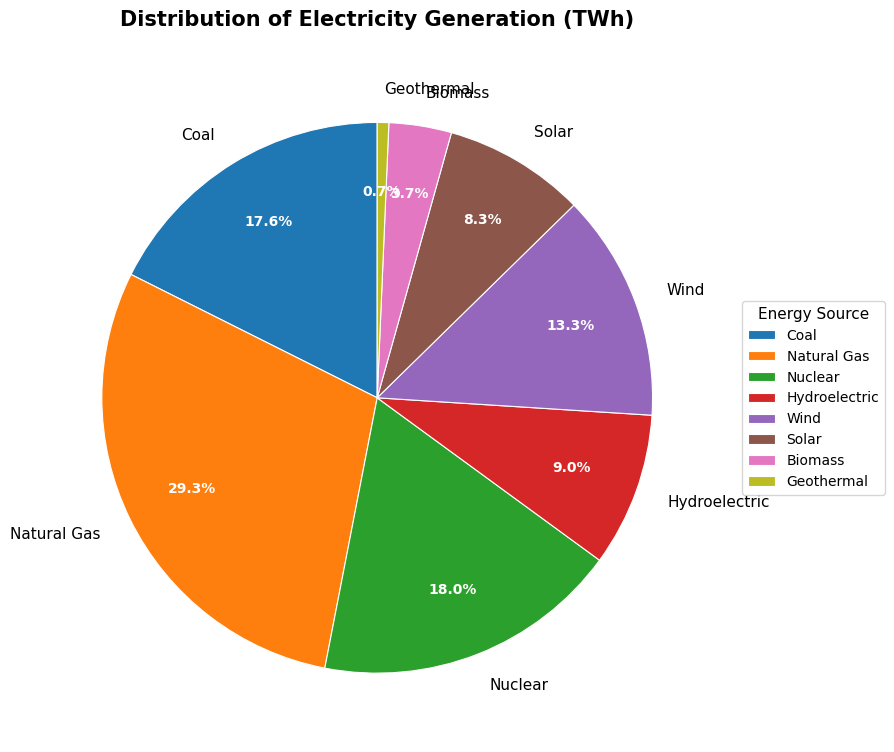

Is the sum of Solar and Geothermal greater than half?

No